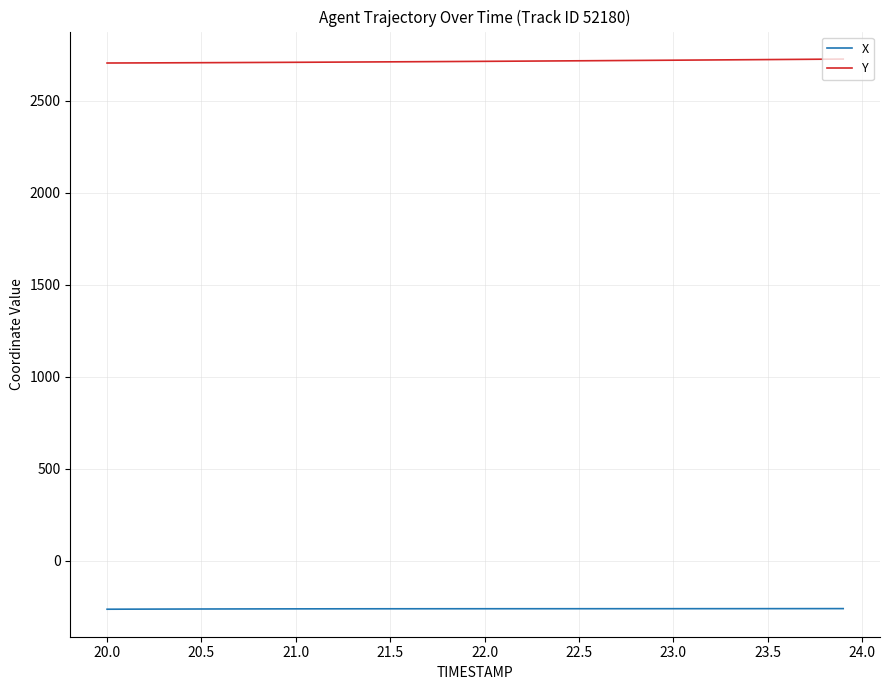

List the series in order of their overall mean, highest first.

Y, X